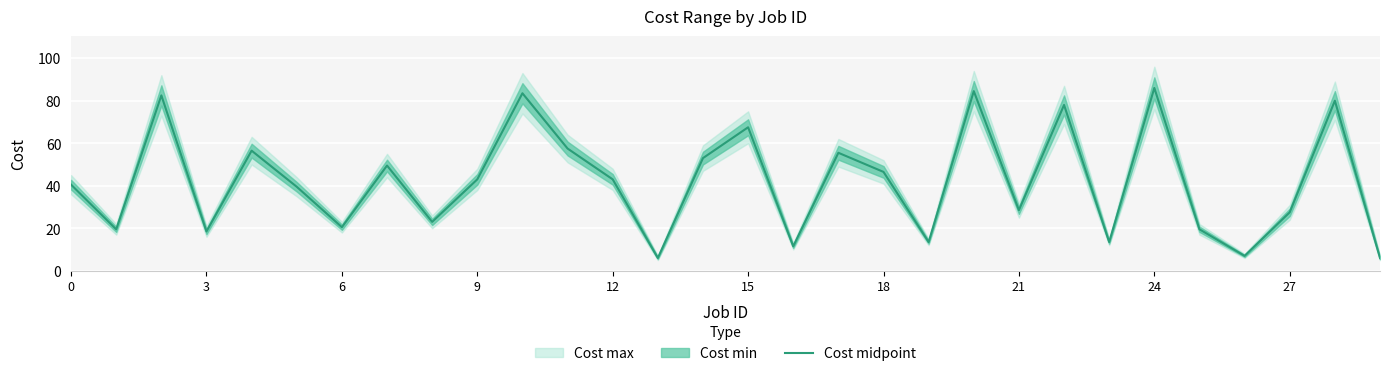

Reading left to right, extract all data points from this chart.

40.5	19.5	82.5	18.5	56.5	39.5	20.5	49.5	23.0	43.0	83.5	57.5	43.0	6.0	53.0	67.5	11.5	55.5	46.5	13.5	84.5	28.5	78.0	13.5	86.0	19.5	7.0	27.5	80.0	6.0